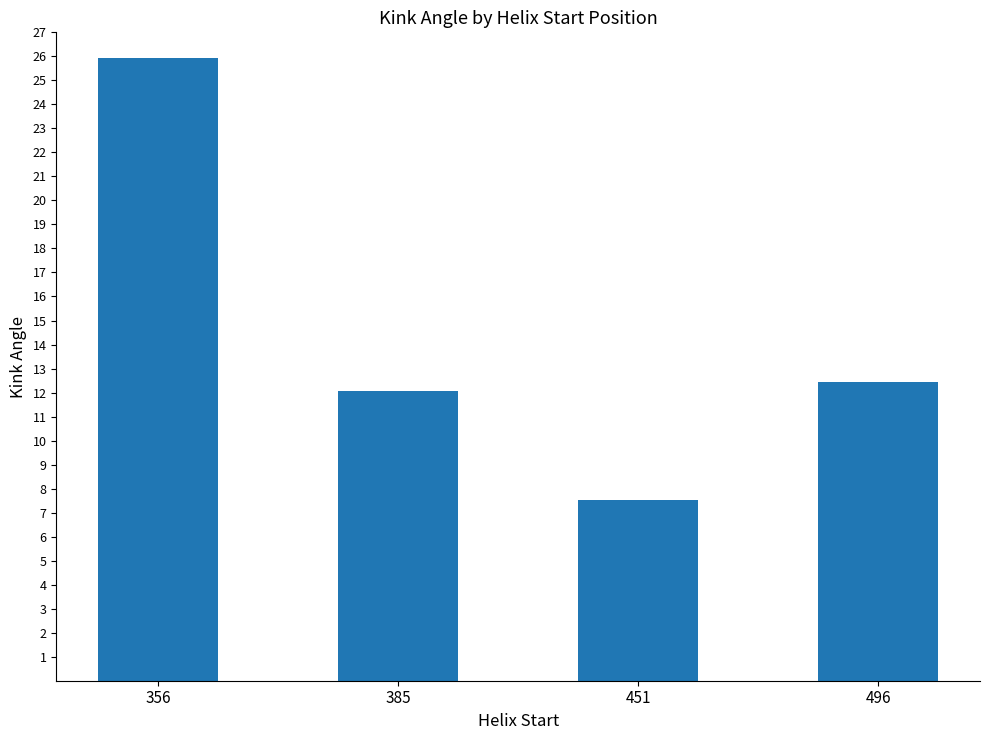

List the labels in order of value, largest first.

356, 496, 385, 451